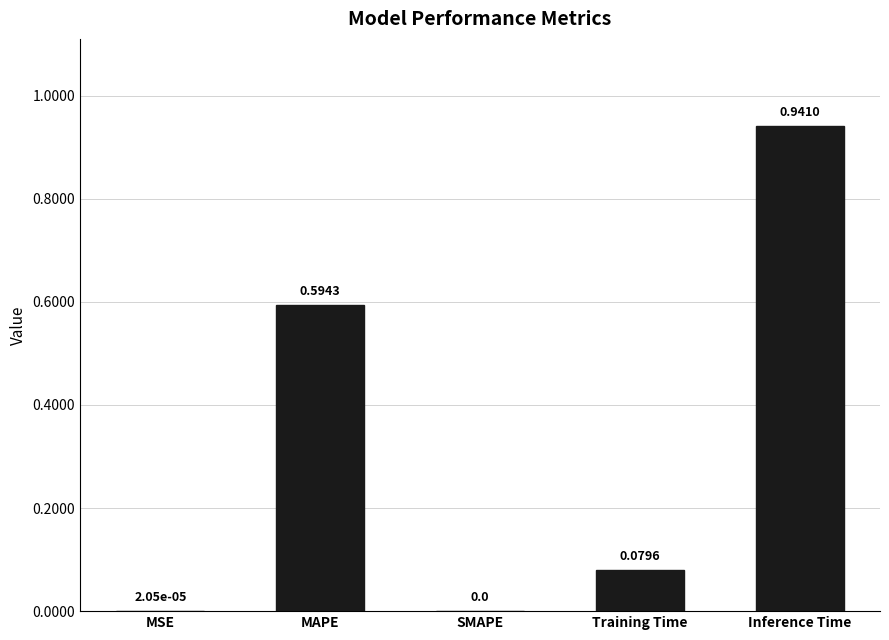

Between SMAPE and Inference Time, which is larger?

Inference Time